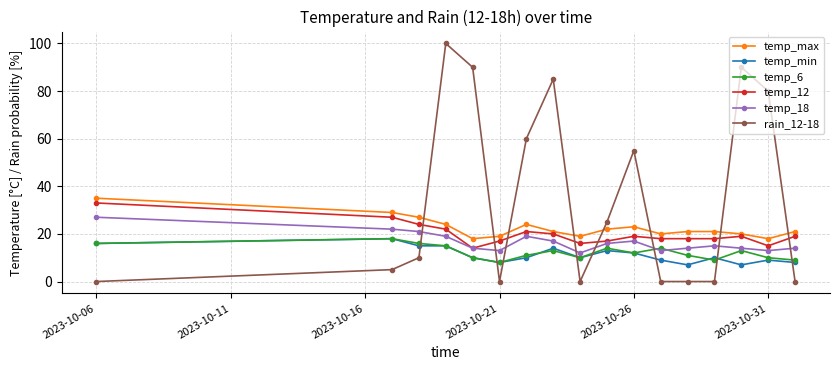

What is the lowest value of the temp_6 series?

8